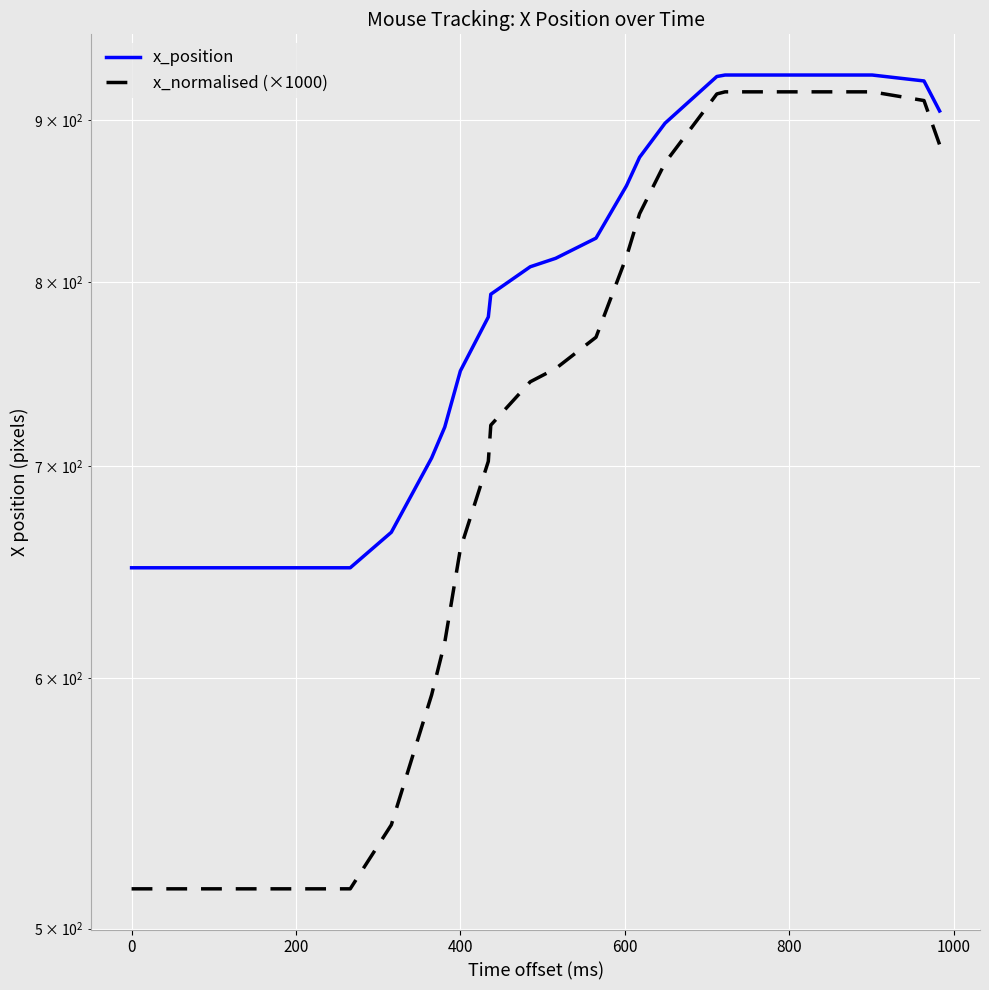

Is the value of x_position at 16 greater than the value of x_normalised (×1000) at 1200?

Yes